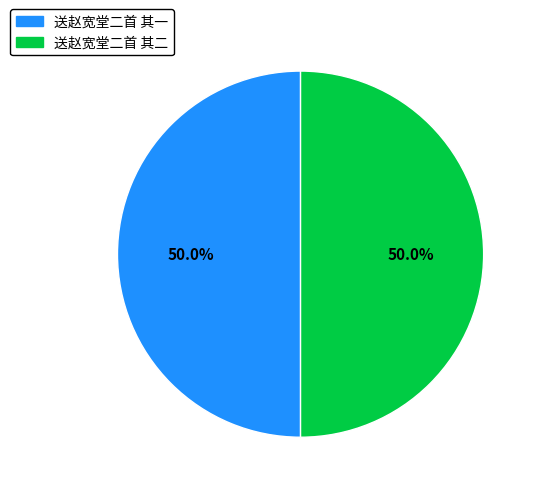

Is it true that 送赵宽堂二首 其二 is 63% of the pie?

False